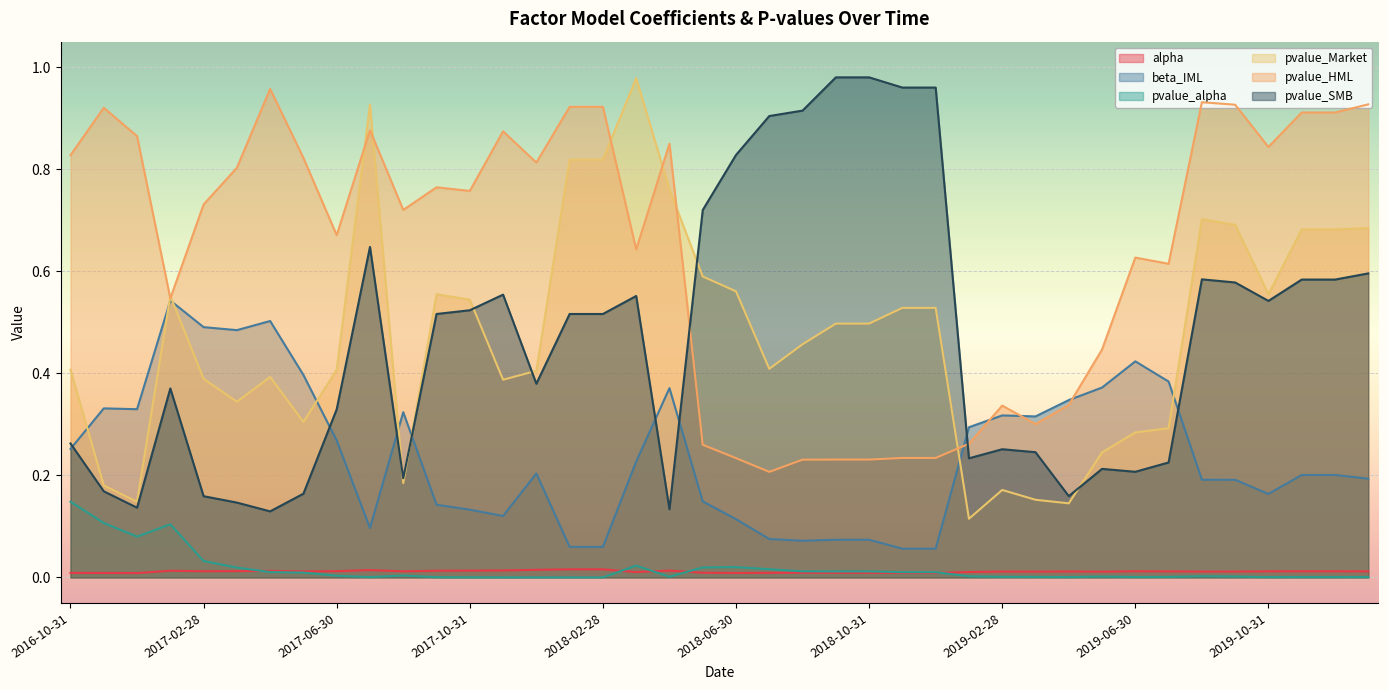

Which has a higher value, 2018-01-31 or 2019-11-30?

2018-01-31